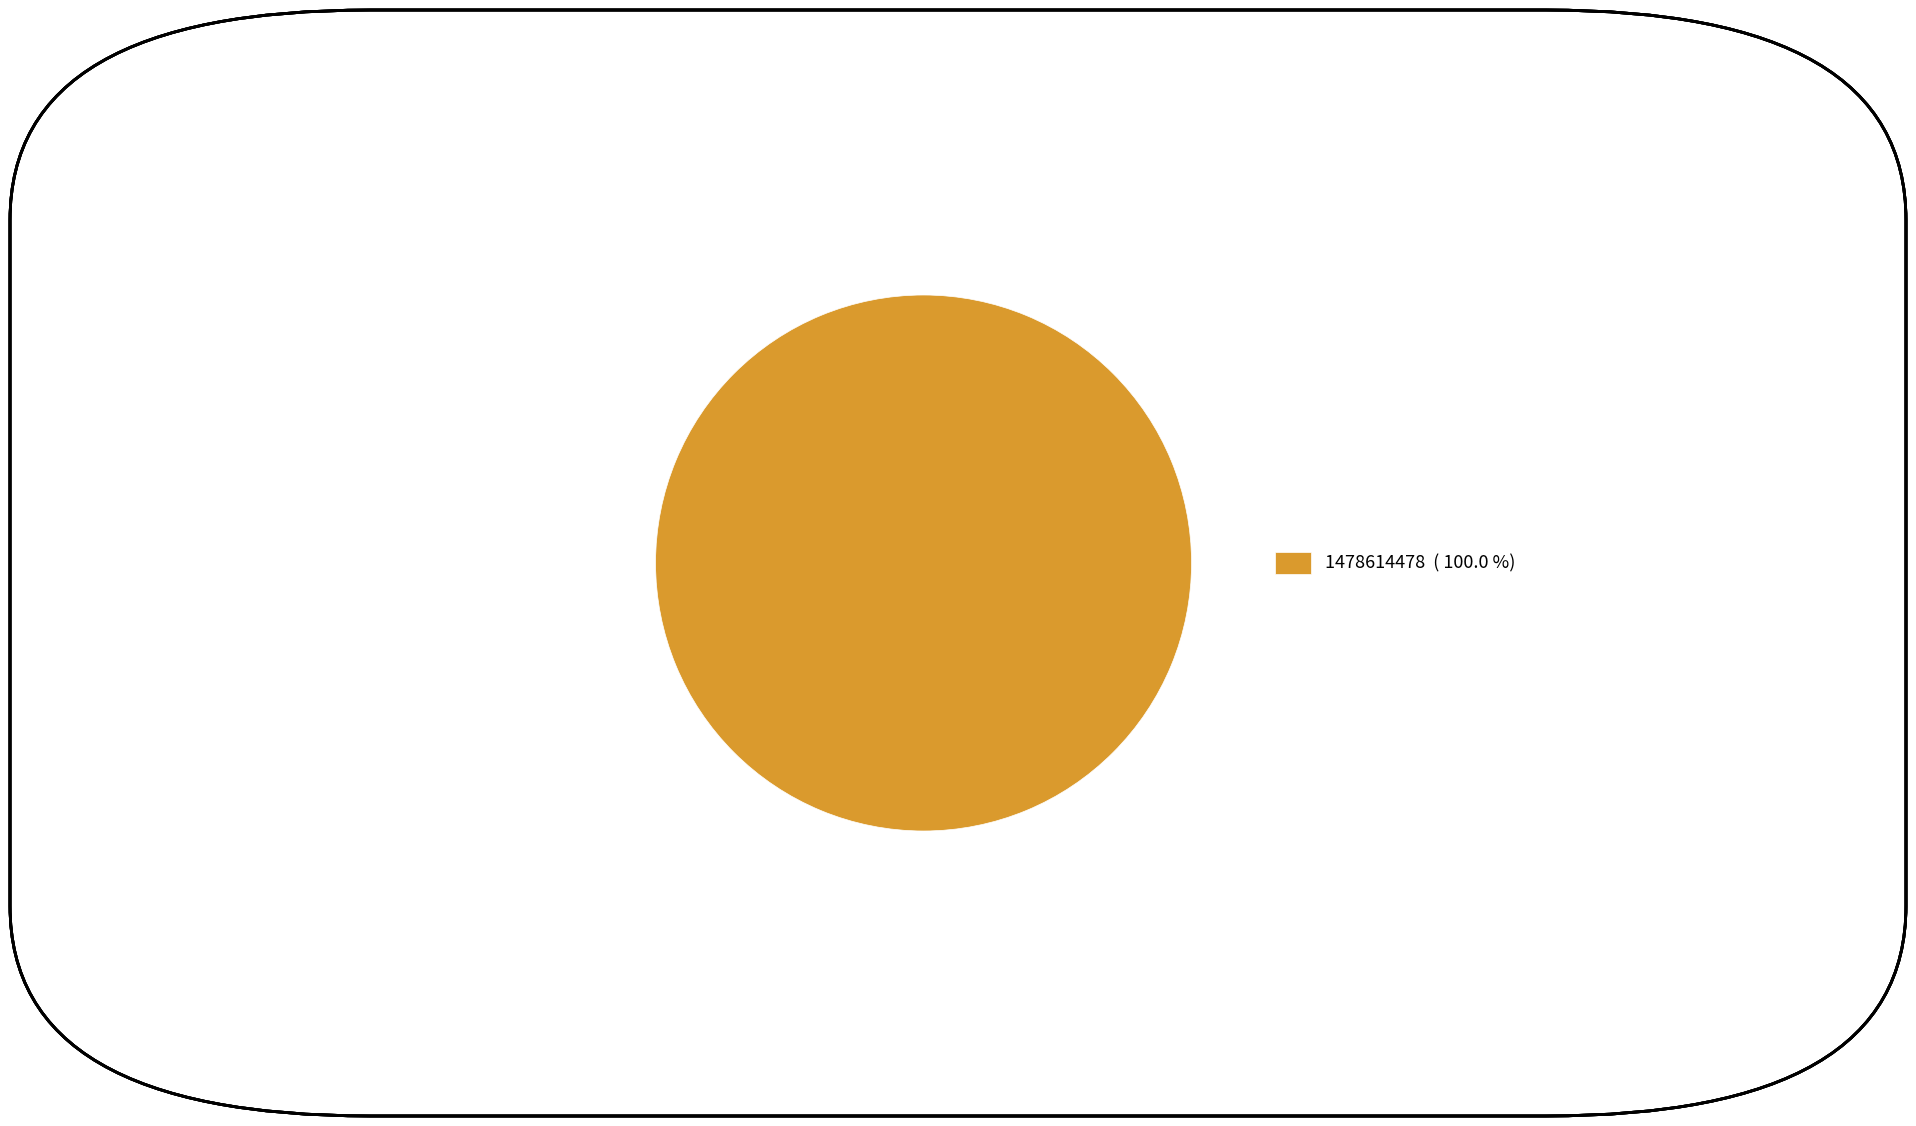

Is there any slice that represents more than half of the pie?

Yes